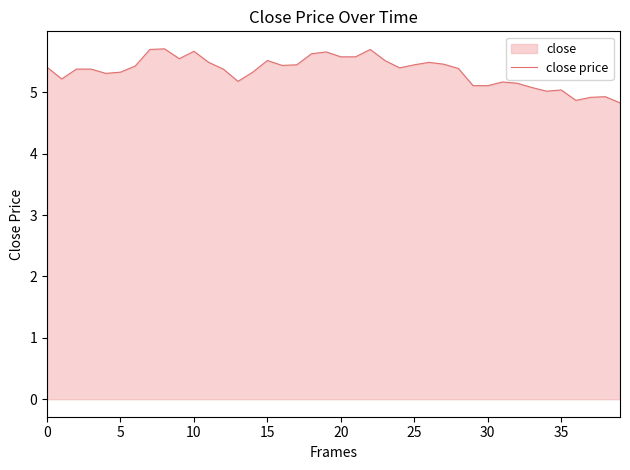

True or false: the data shows 5.5 at 11.

True